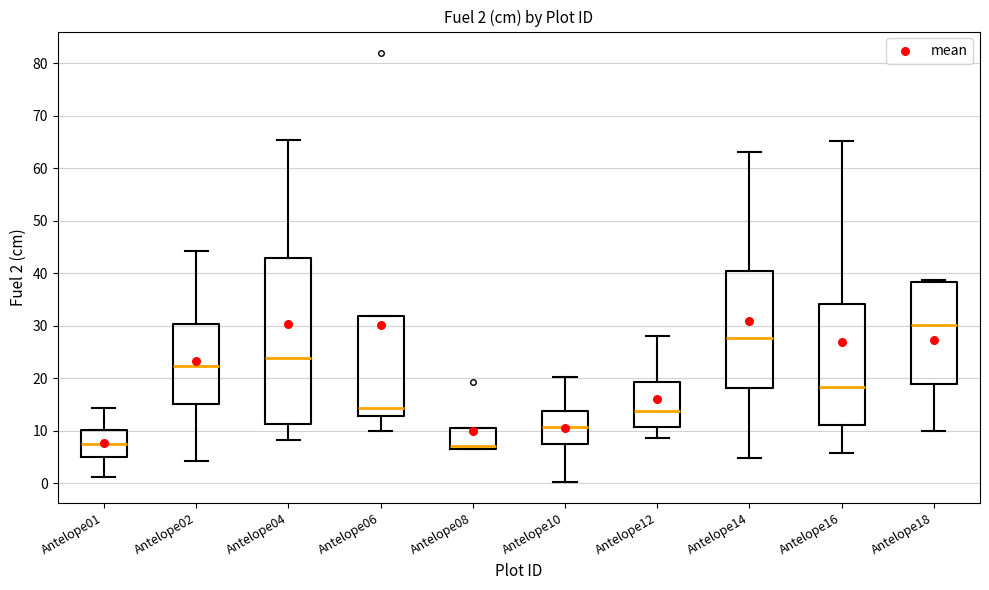

Which box's median line is the highest?

Antelope18